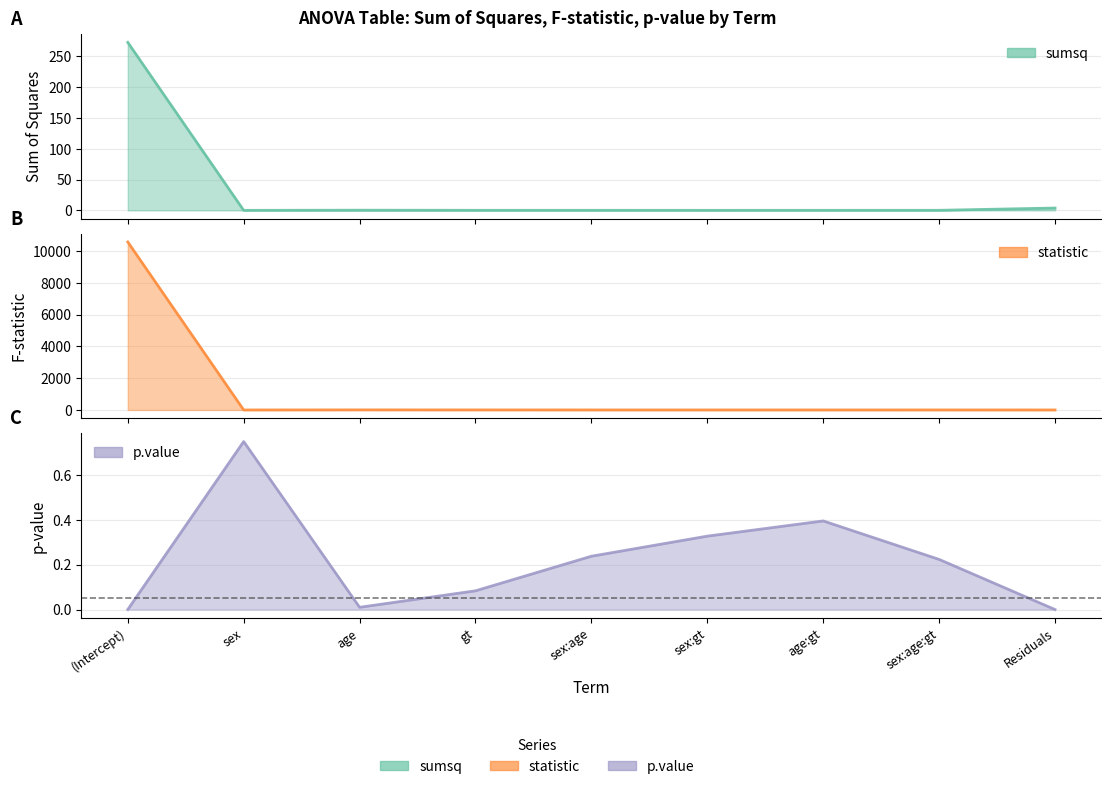

Does the chart display data point markers on the line(s)?

No